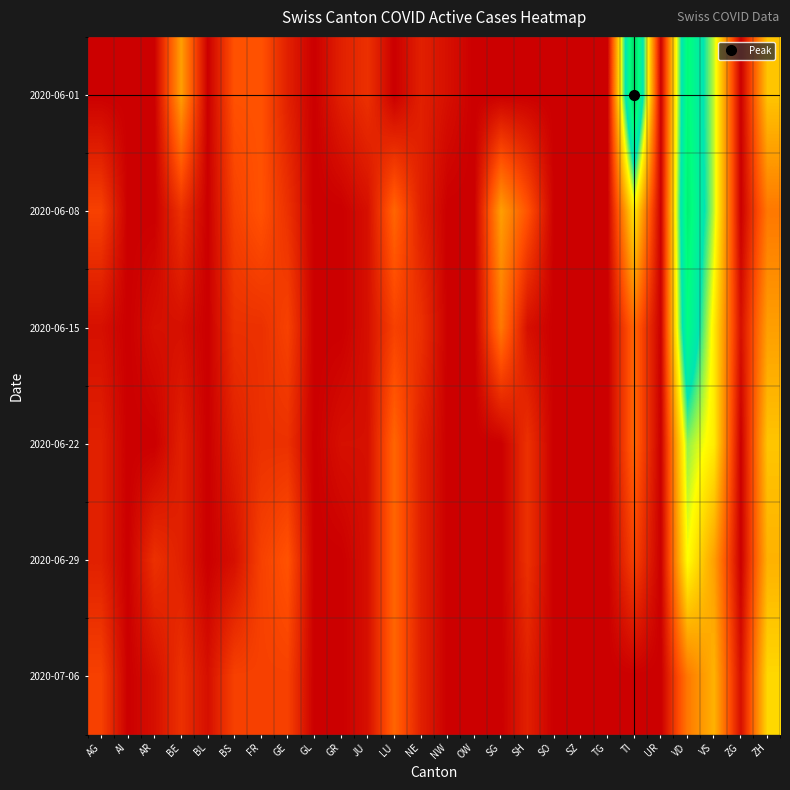

Which has a higher value, GE or JU?

JU